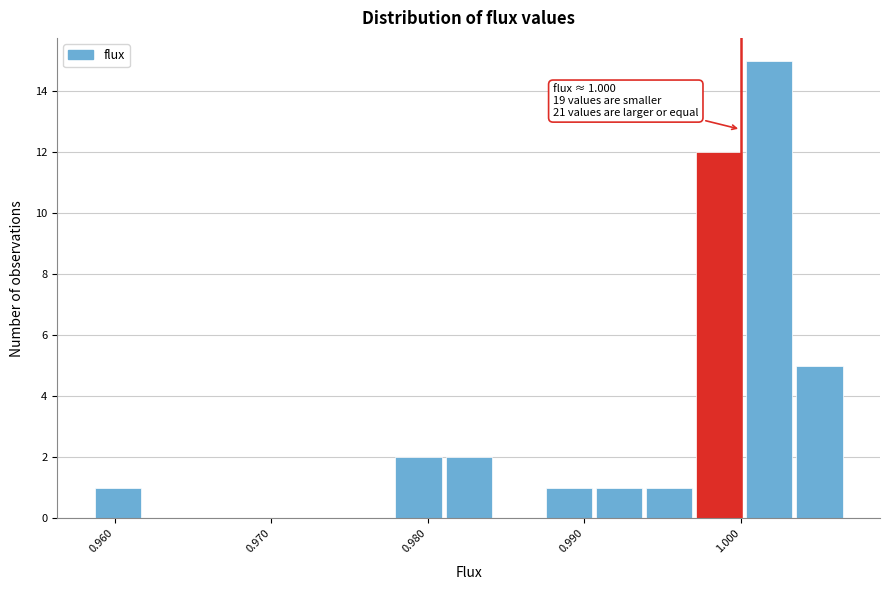

Read against the x-axis, roughly where is the centre of the tallest bar?

1.002